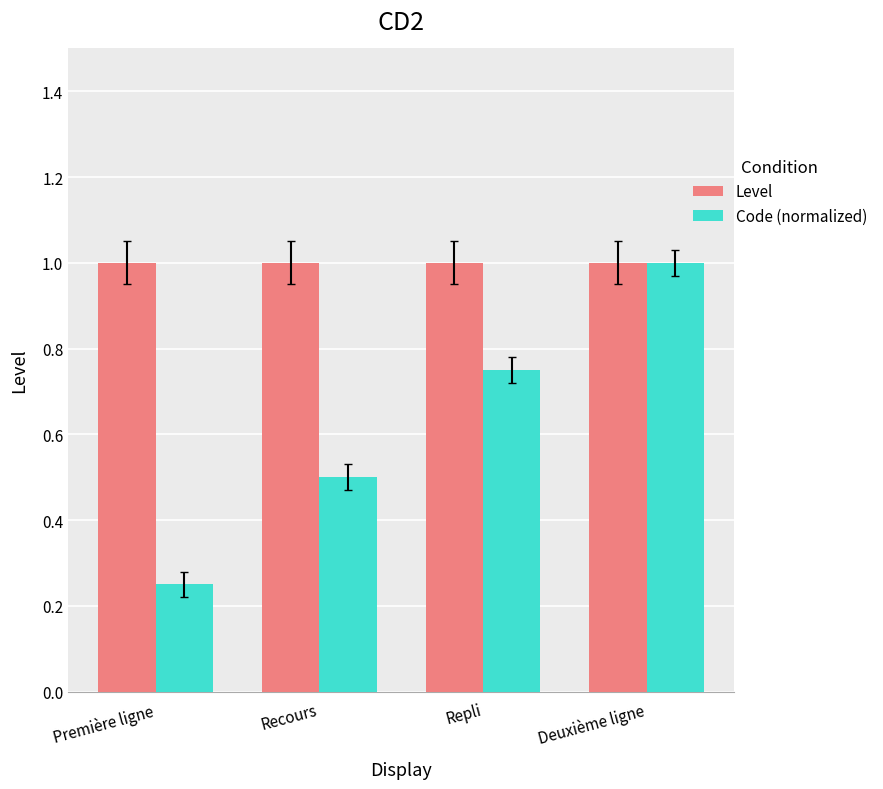

Which category has the lowest value across all series?

Première ligne